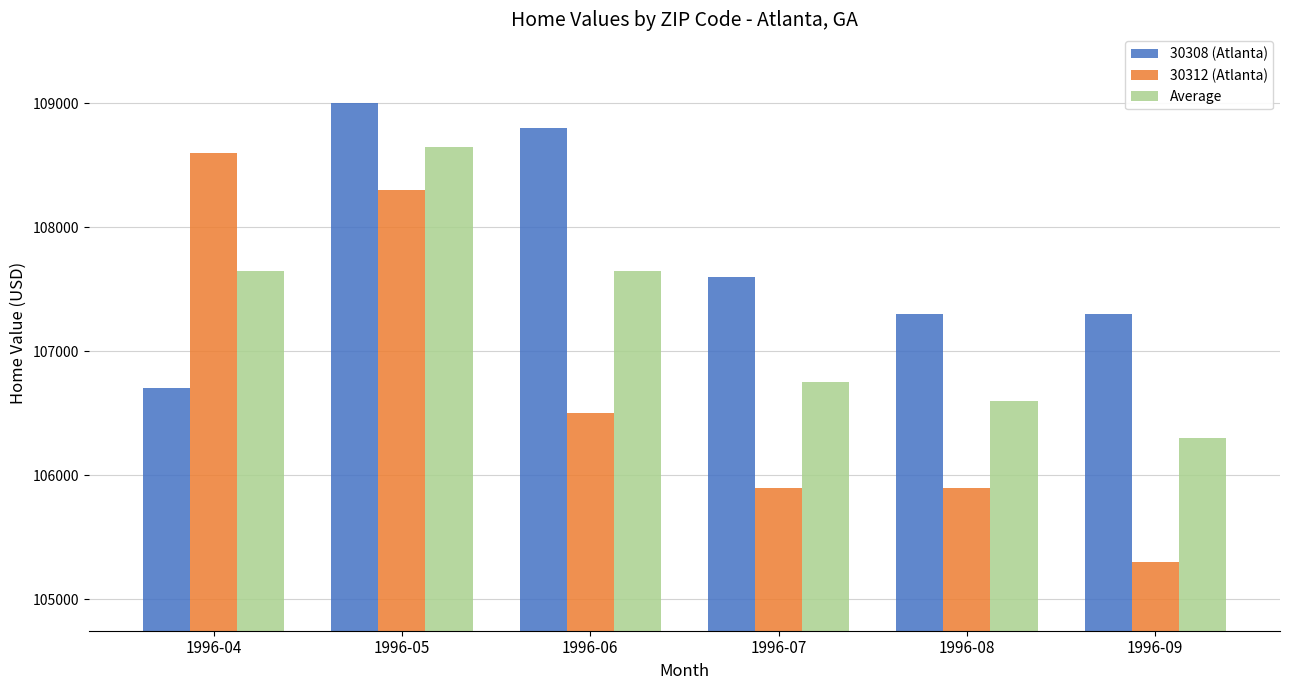

The 30308 (Atlanta) series shows 151682 at 1996-08. True or false?

False